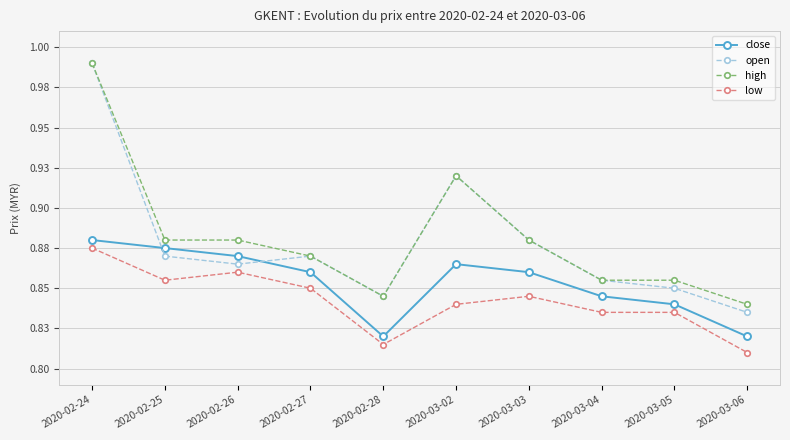

In low, how many points are lower than both neighbors (excluding endpoints)?

2